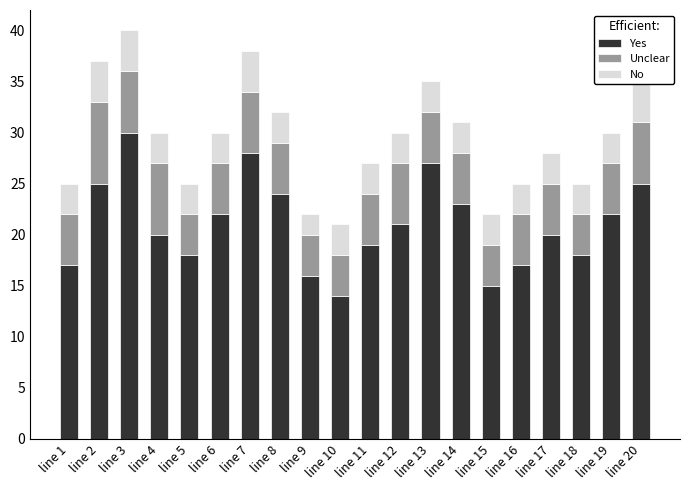

Reading left to right, extract all data points from this chart.

Yes: line 1=17	line 2=25	line 3=30	line 4=20	line 5=18	line 6=22	line 7=28	line 8=24	line 9=16	line 10=14	line 11=19	line 12=21	line 13=27	line 14=23	line 15=15	line 16=17	line 17=20	line 18=18	line 19=22	line 20=25
Unclear: line 1=5	line 2=8	line 3=6	line 4=7	line 5=4	line 6=5	line 7=6	line 8=5	line 9=4	line 10=4	line 11=5	line 12=6	line 13=5	line 14=5	line 15=4	line 16=5	line 17=5	line 18=4	line 19=5	line 20=6
No: line 1=3	line 2=4	line 3=4	line 4=3	line 5=3	line 6=3	line 7=4	line 8=3	line 9=2	line 10=3	line 11=3	line 12=3	line 13=3	line 14=3	line 15=3	line 16=3	line 17=3	line 18=3	line 19=3	line 20=4